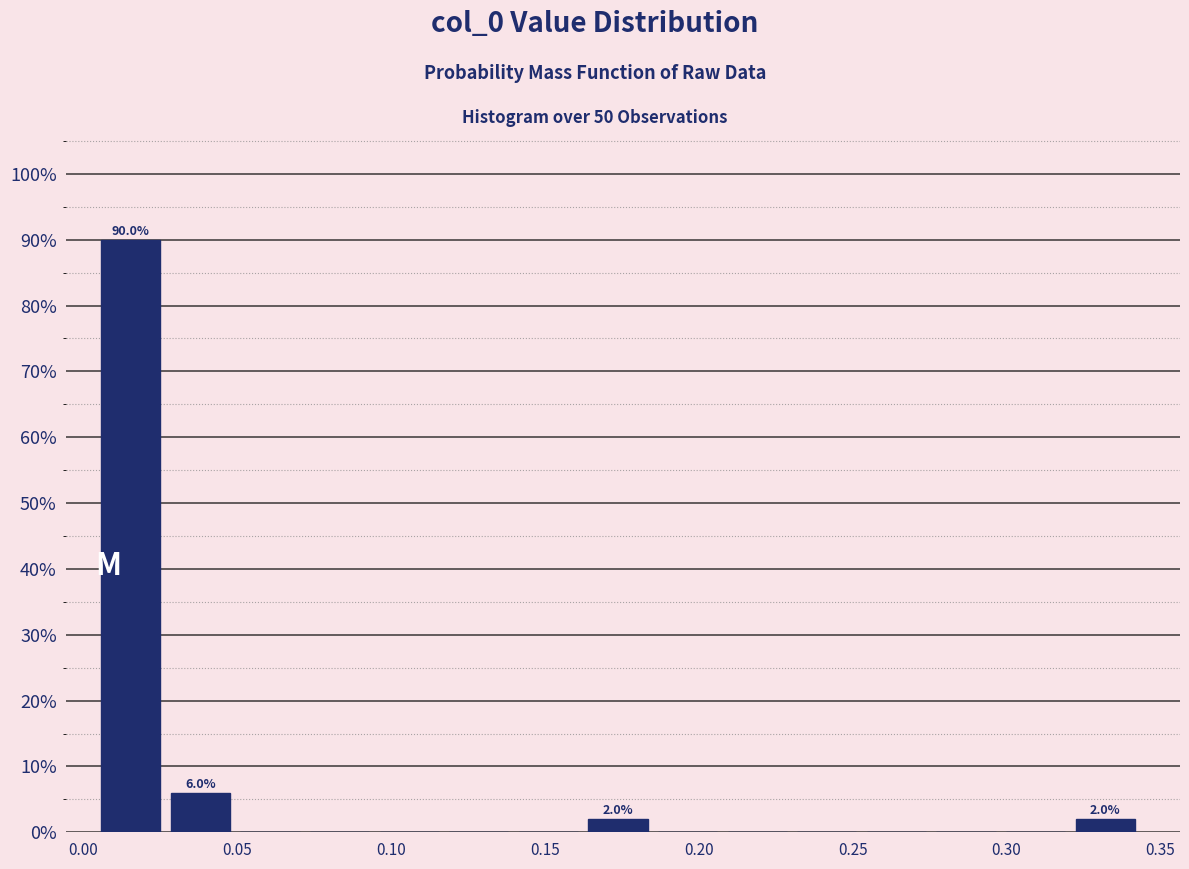

Which range on the x-axis has the tallest bar?

0.005 to 0.030